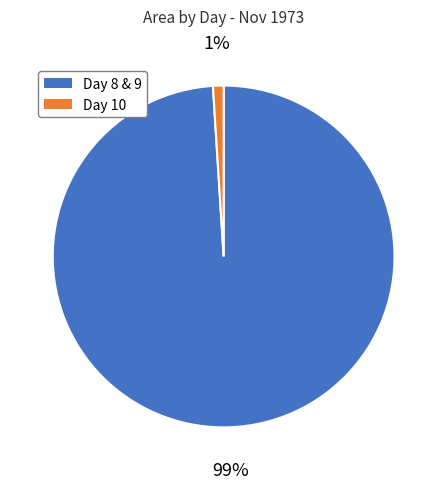

To the nearest percent, what is the average slice percentage?

50%